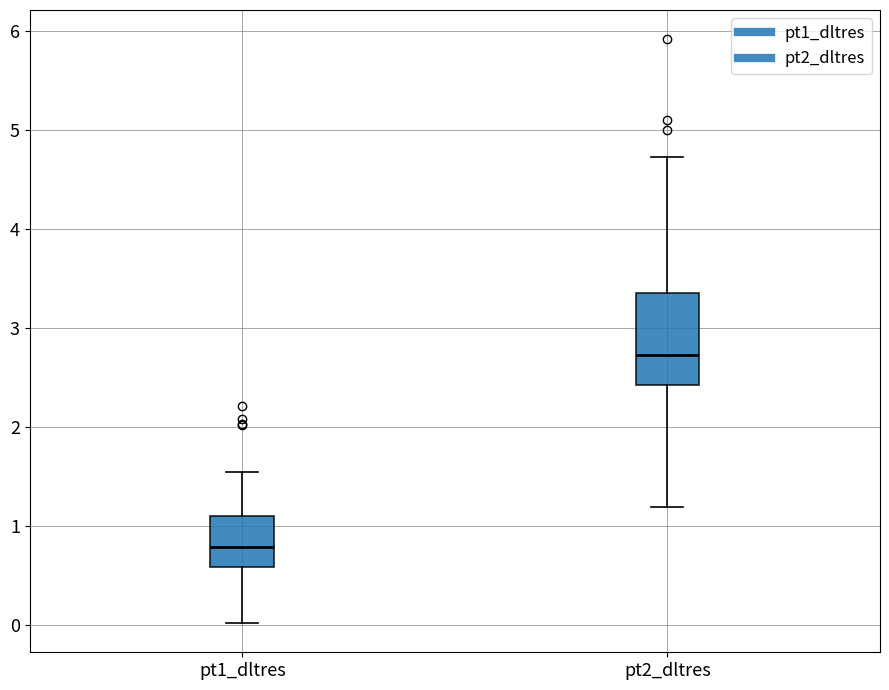

Where does the lower whisker of the box for pt1_dltres end on the y-axis? The values are not printed on the chart, so give them approximately, as read against the axis.

0.0